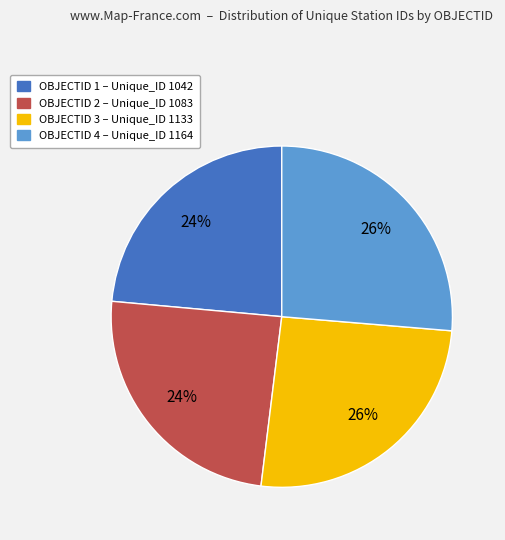

Is there a majority slice in this chart?

No